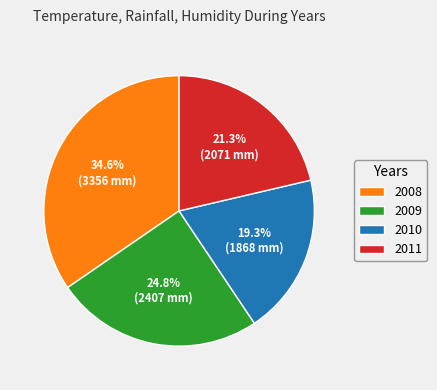

To the nearest percent, what portion does 2009 represent?

25%